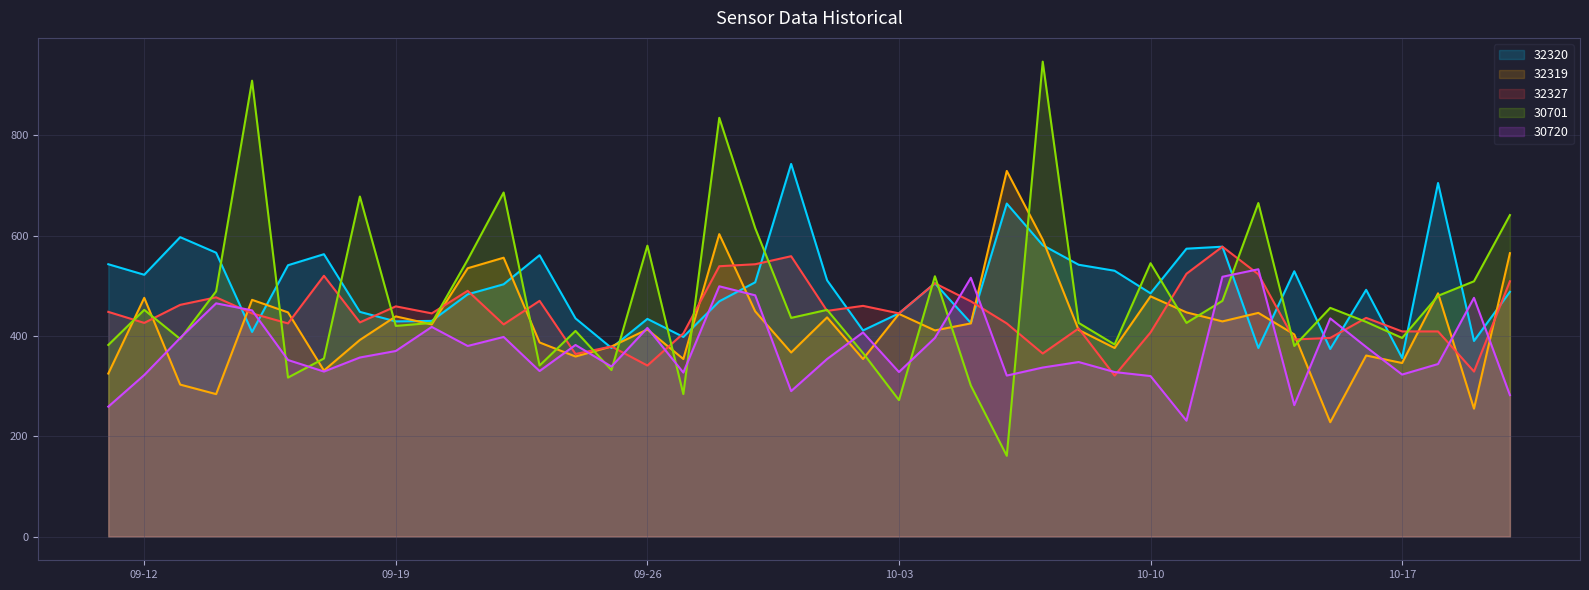

What is the maximum value shown in the chart?

947